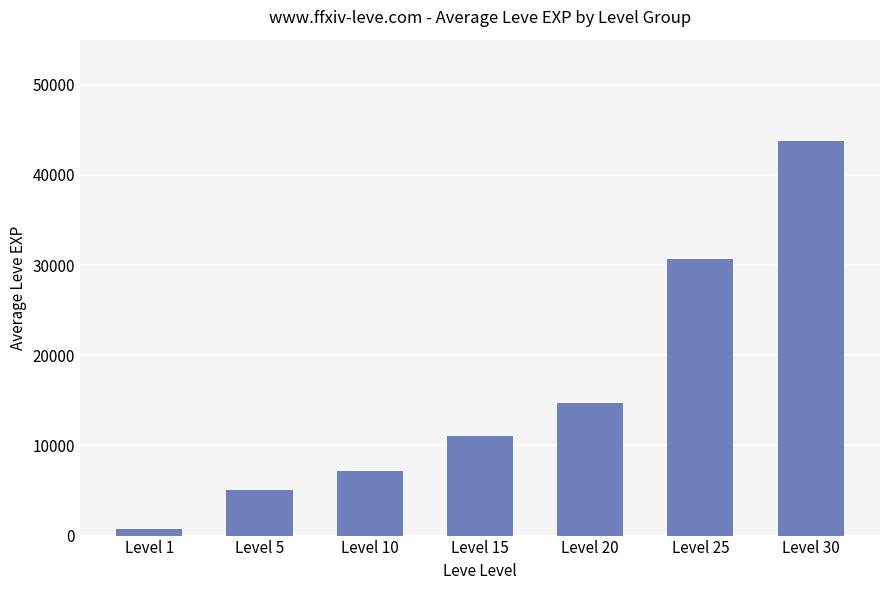

Does the chart contain any negative values?

No